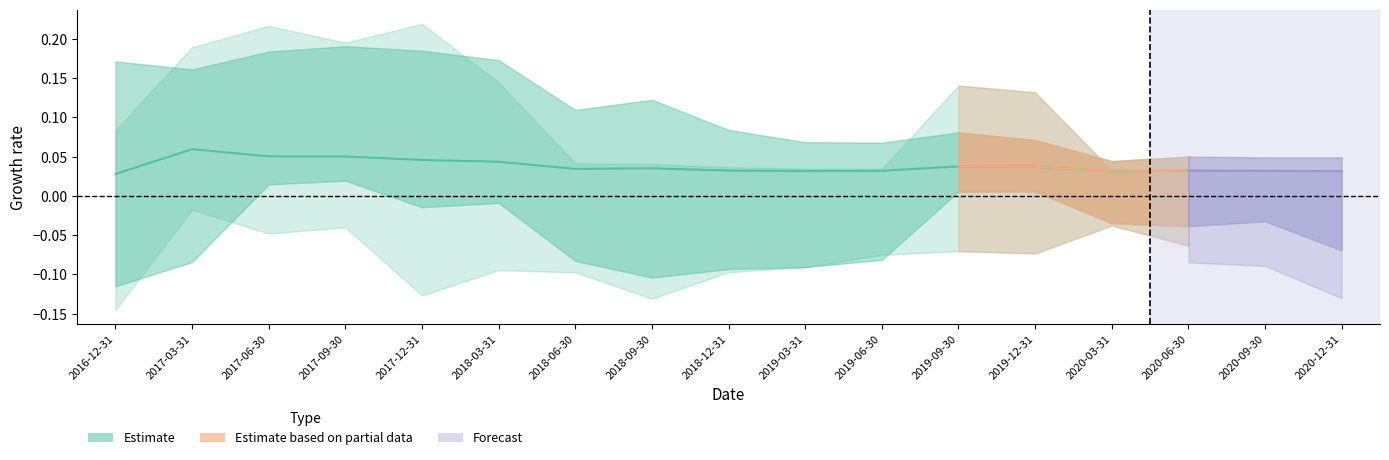

Is this an area chart (filled region under the line)?

No